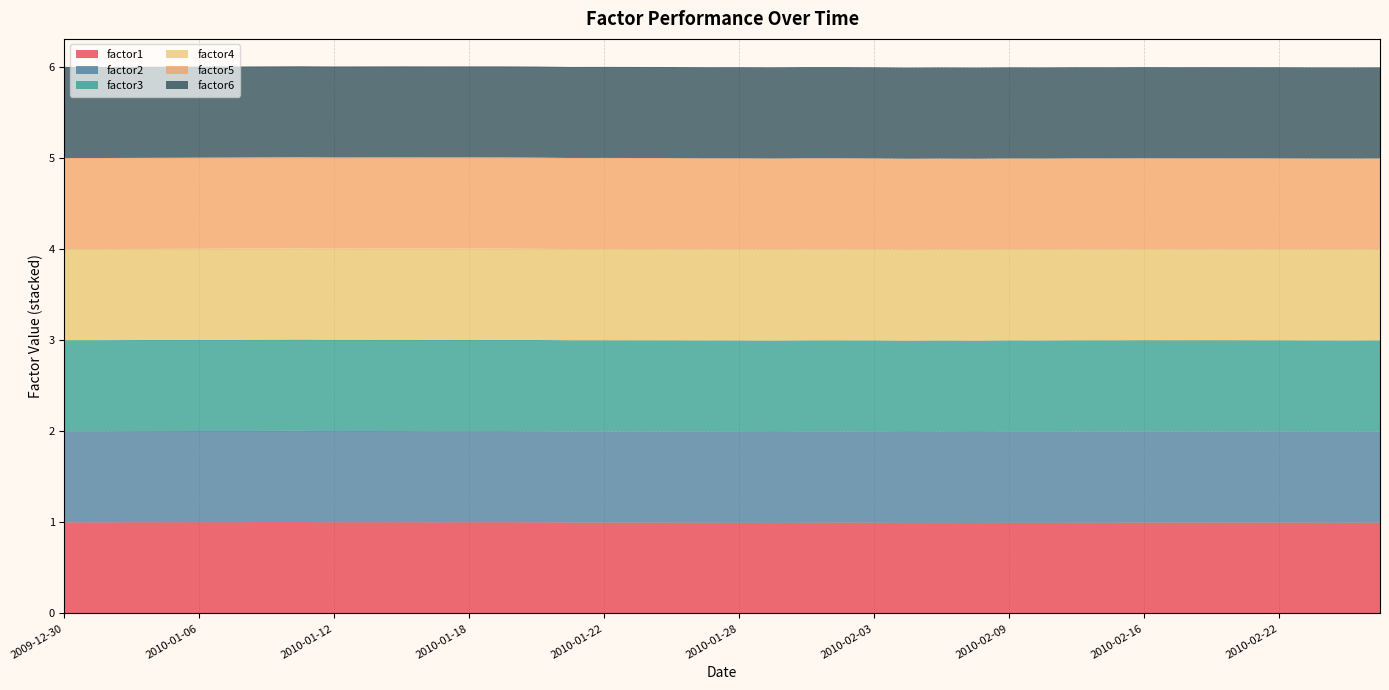

What is the spread (max minus min) of values at 37?

5.0